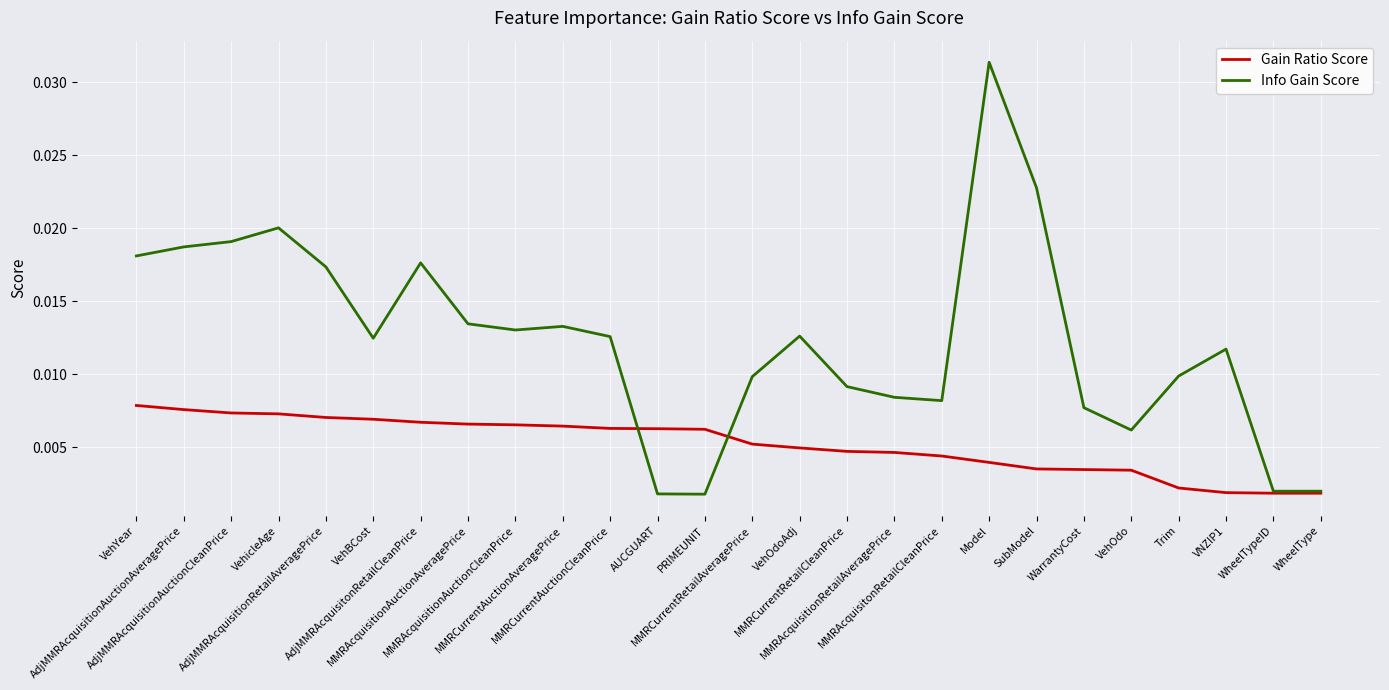

Rank the series by their maximum value, from lowest to highest.

Gain Ratio Score, Info Gain Score